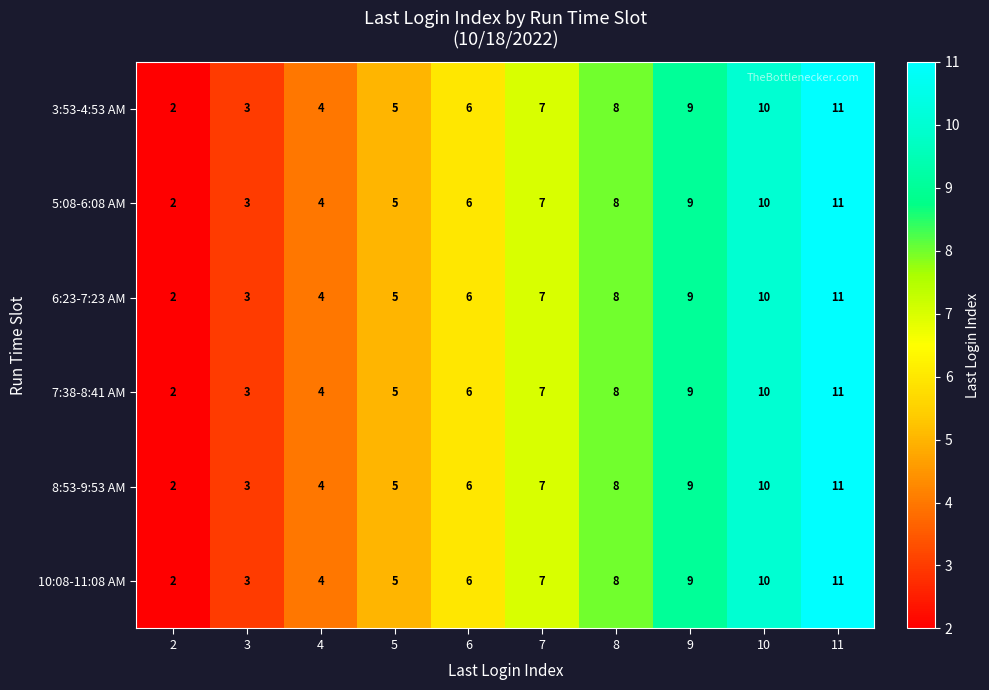

What is the sum of the 10:08-11:08 AM values at 3 and 6?

9